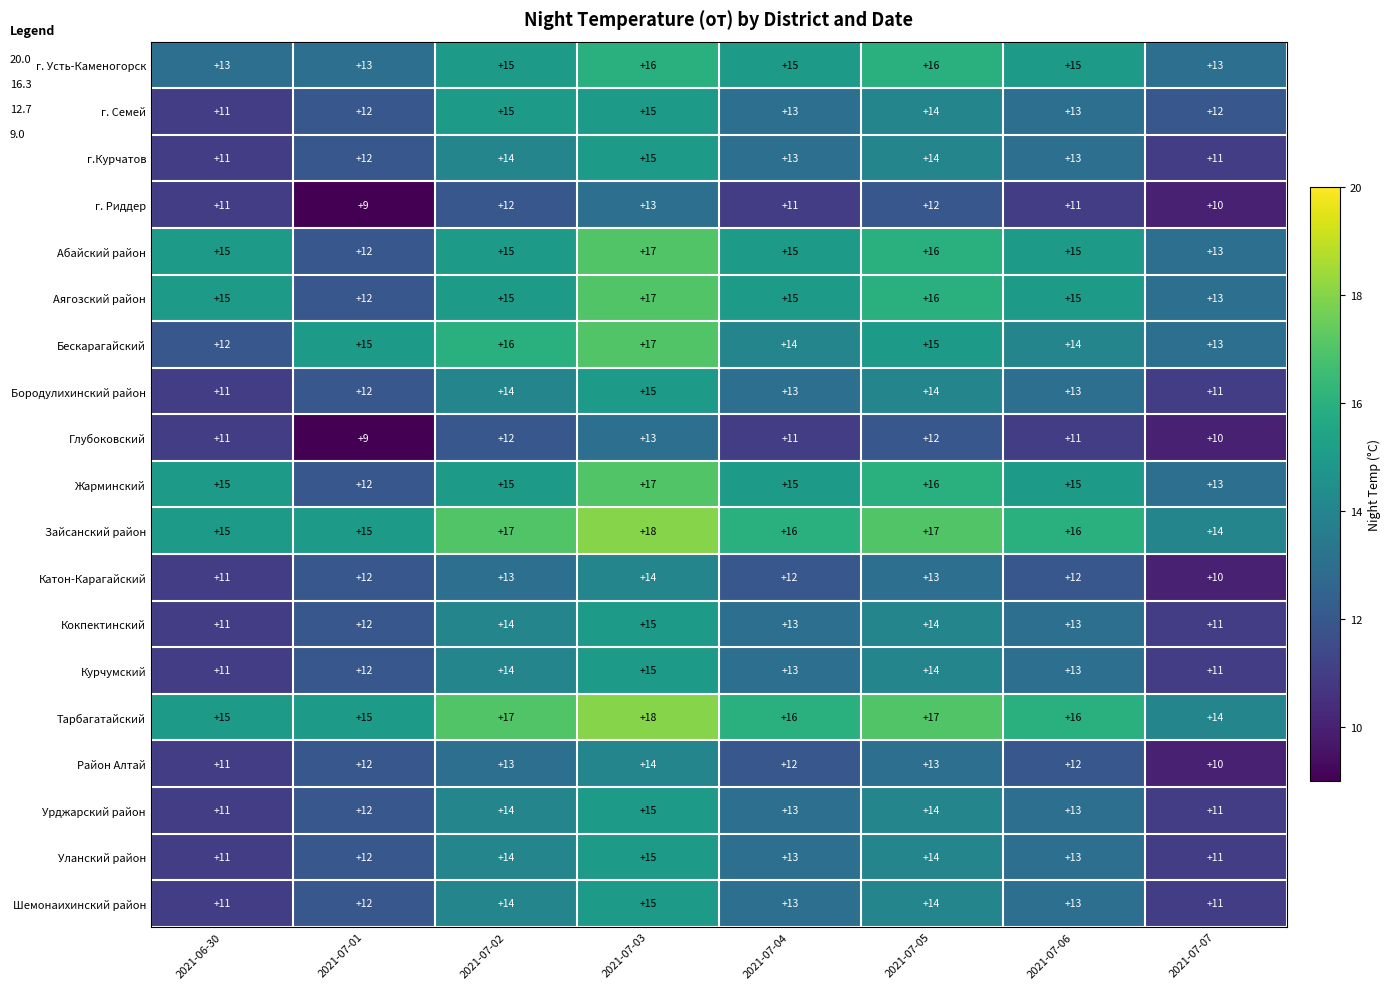

What value does the Бородулихинский район series have at 2021-07-02?

14